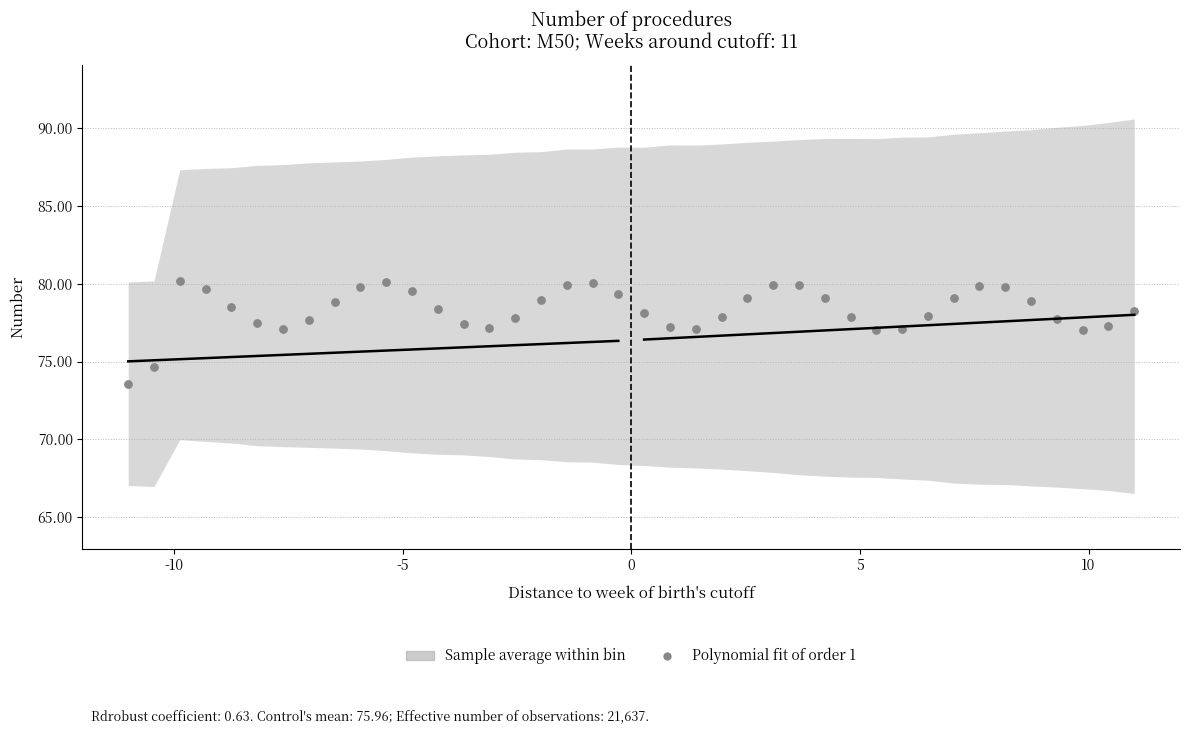

What is the range of X values (max minus min)?

22.0